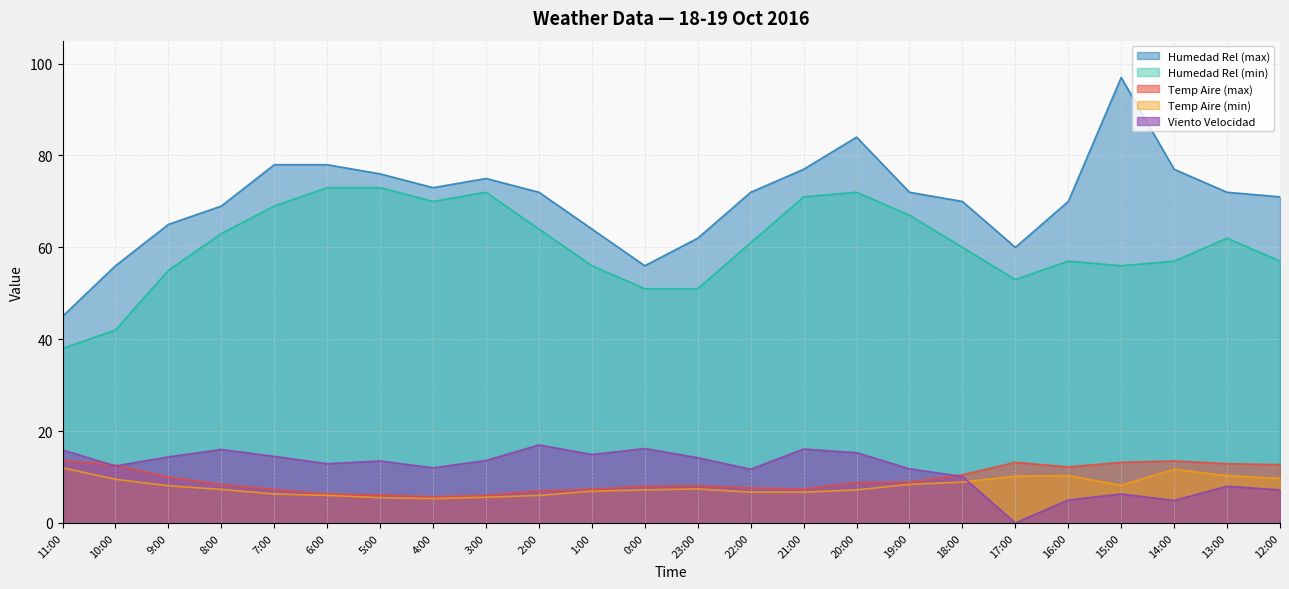

What is the average value of the Temp Aire (min) series?

8.0